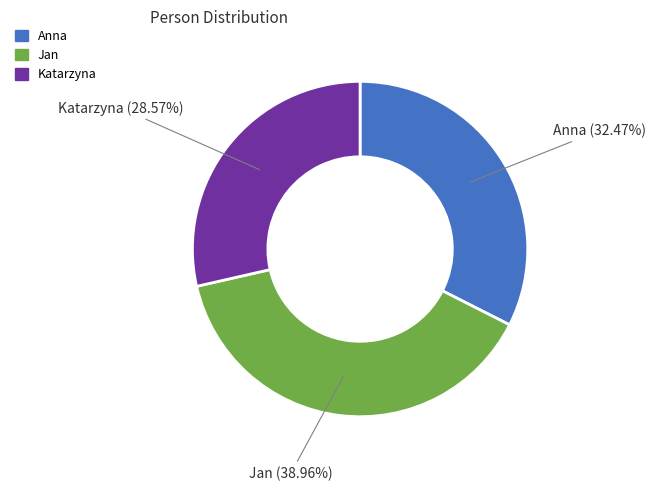

The Anna slice represents 21% of the pie. True or false?

False